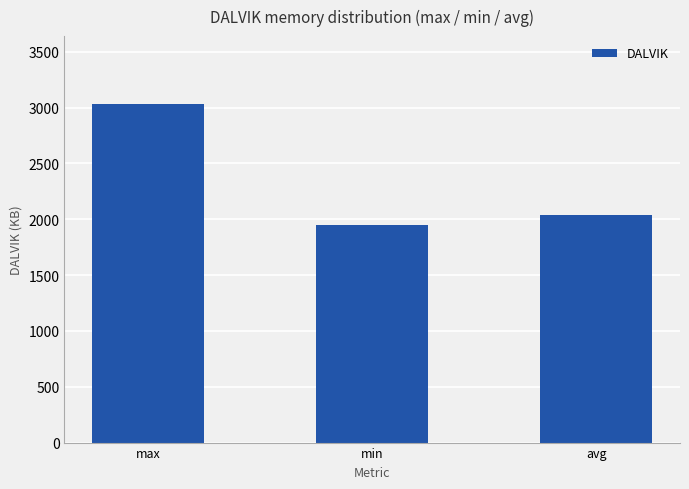

What is the average value?

2341